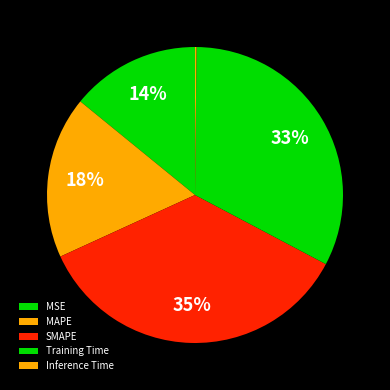

Is Training Time the majority of the pie?

No